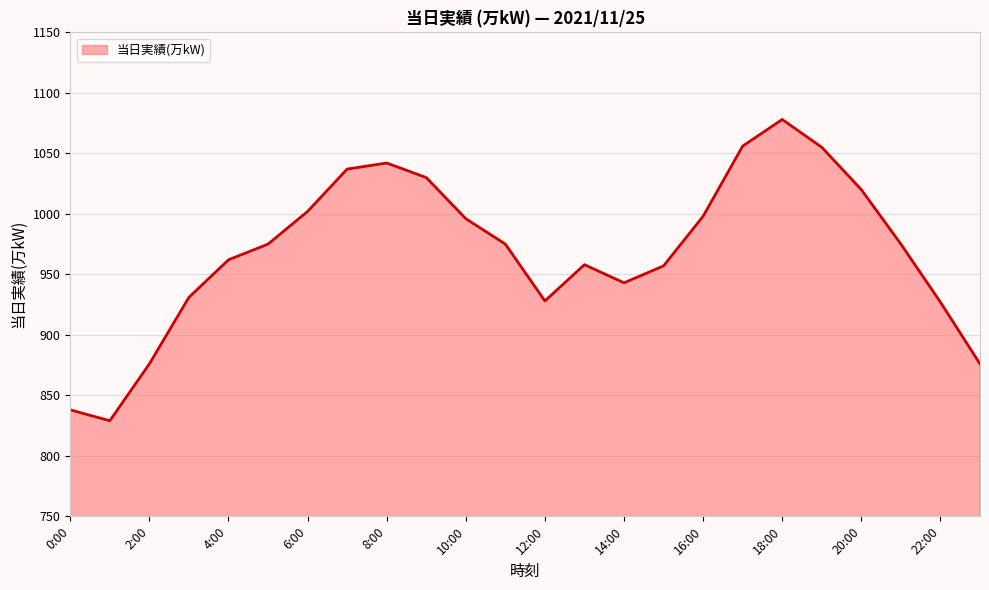

What is the minimum value shown in the chart?

829